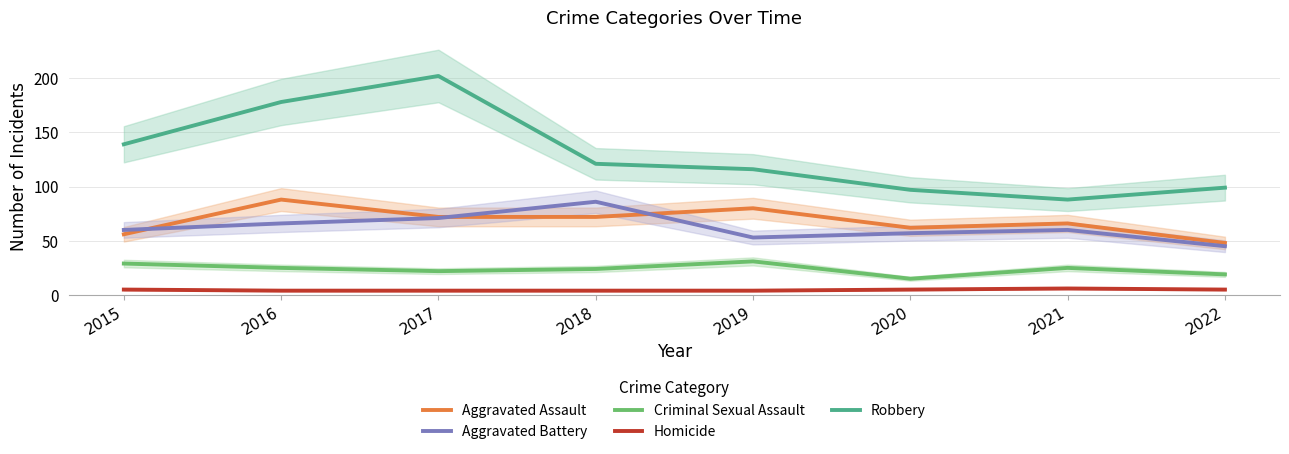

What is the sum of the Aggravated Battery values at 2018 and 2022?

131